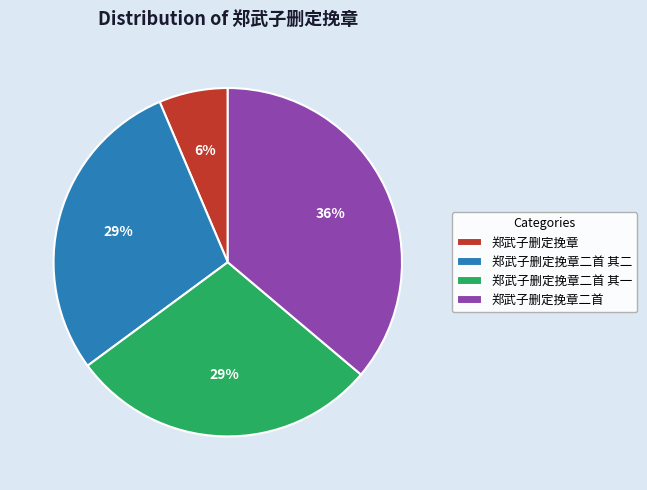

Does 郑武子删定挽章二首 其二 represent more than half of the total?

No